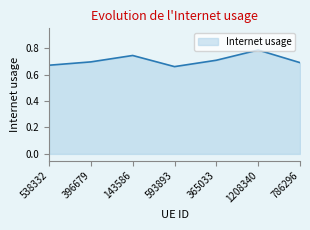

How many series are shown in this chart?

1